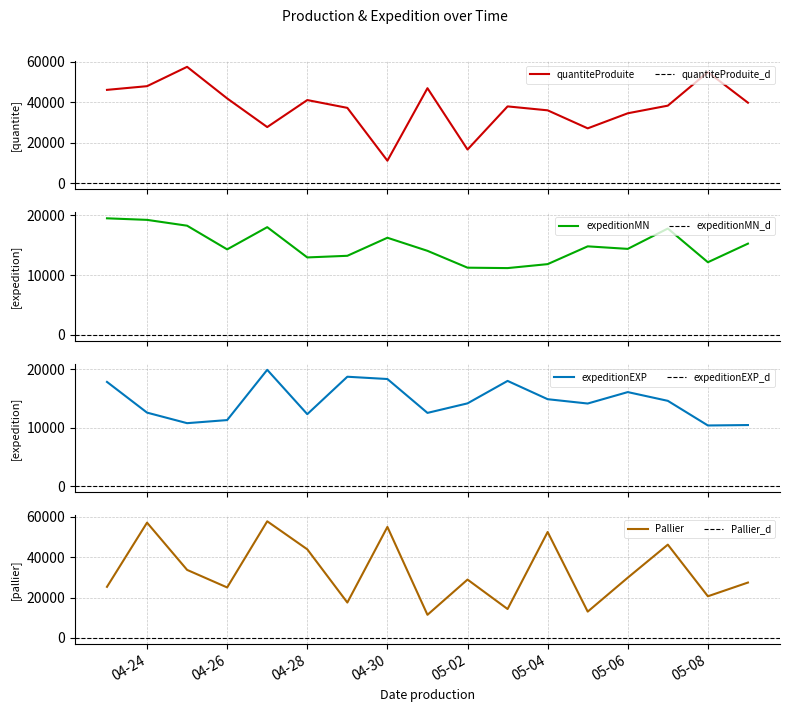

What value does the quantiteProduite series have at 2024-04-25?

57582